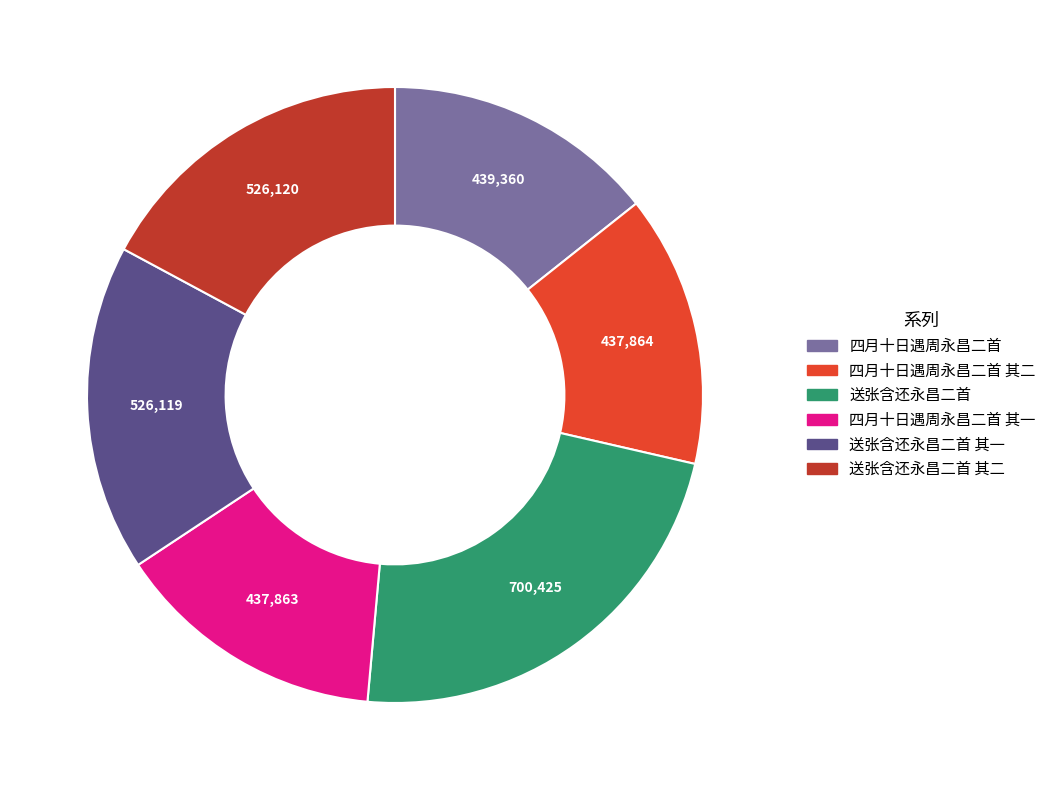

Does any single category account for the majority?

No